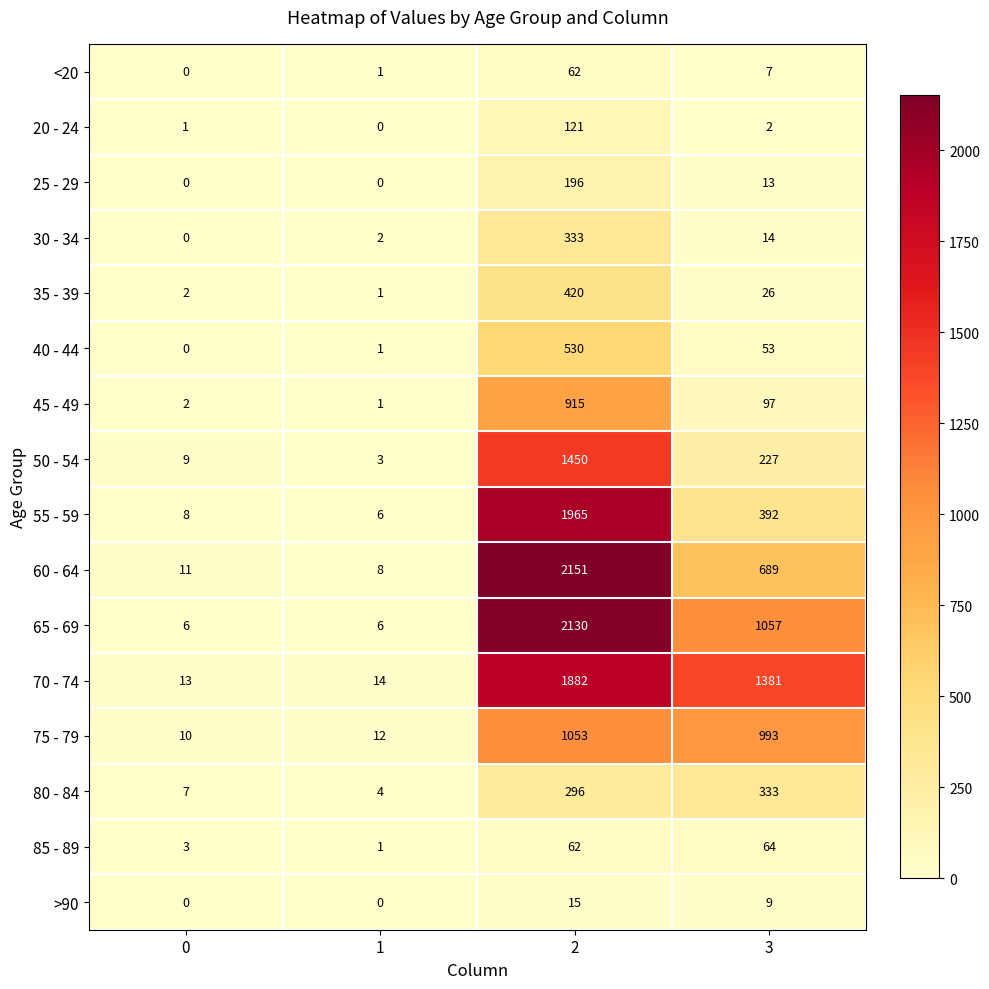

What is the average value of the 50 - 54 series?

422